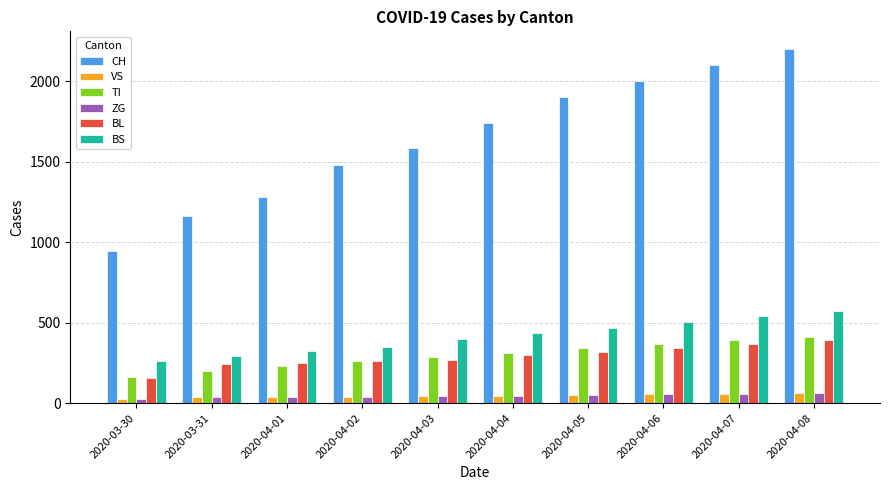

What is the greatest value displayed?

2200